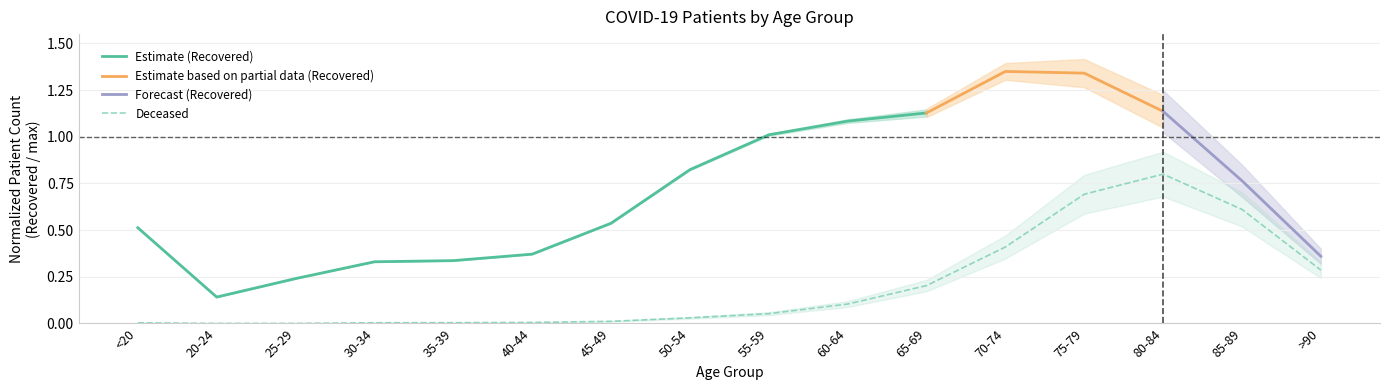

Reading left to right, what are all the values shown in this chart?

0.0	0.0	0.0	0.0	0.0	0.0	0.0	0.0	0.1	0.1	0.2	0.4	0.7	0.8	0.6	0.3